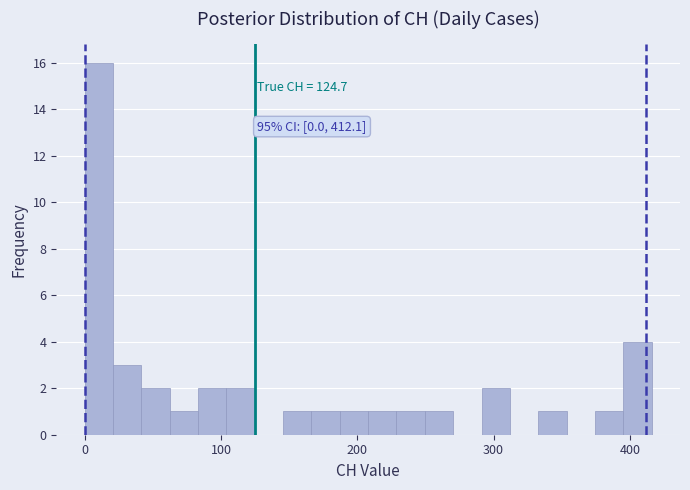

Around what value on the x-axis is the tallest bar? Give the approximate position of its centre, as read against the axis.

10